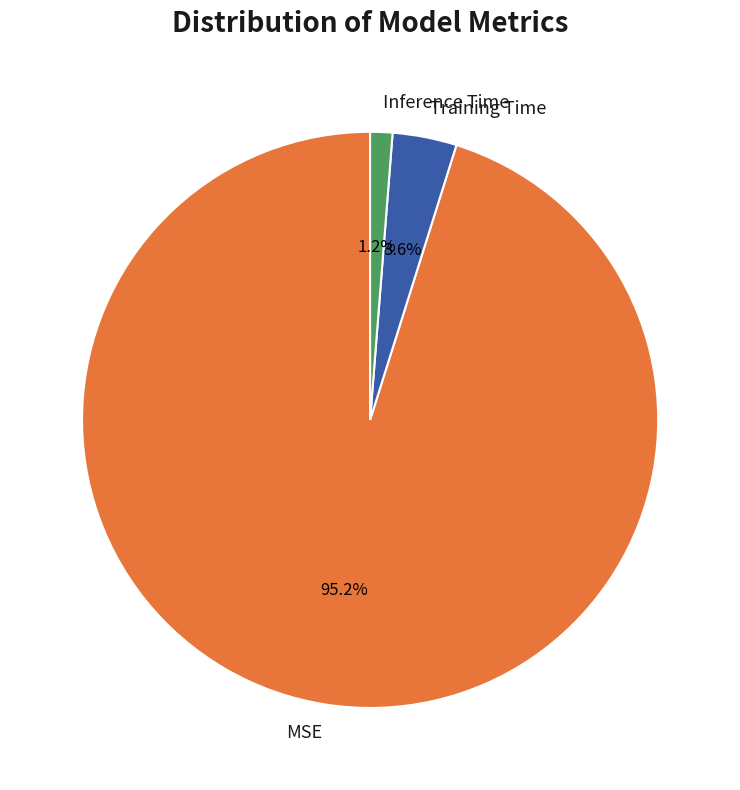

True or false: Training Time accounts for 10% of the total.

False